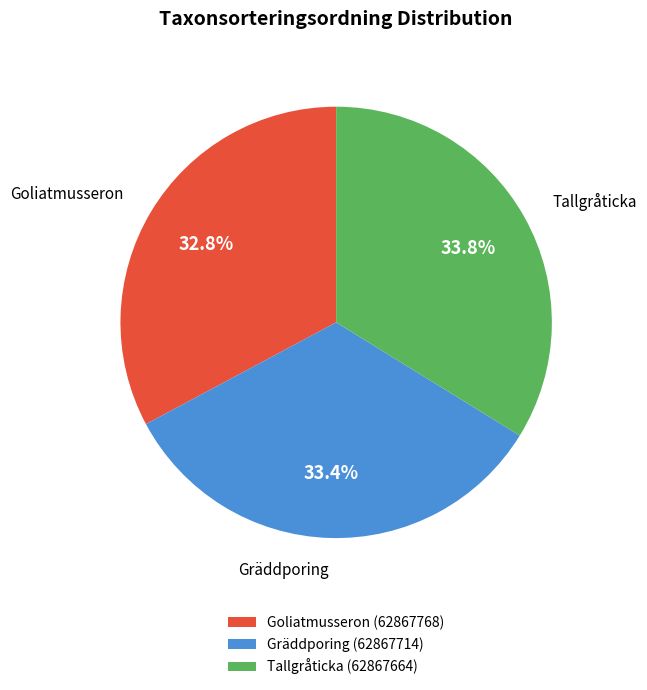

How many segments does this pie chart have?

3